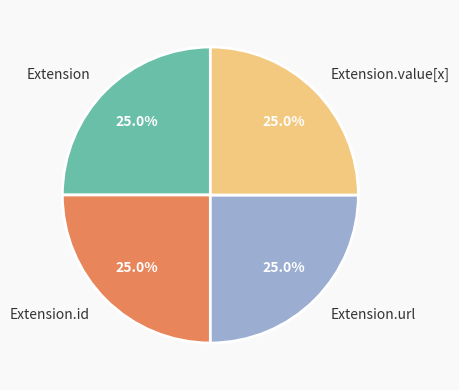

To the nearest percent, what is the average slice percentage?

25%